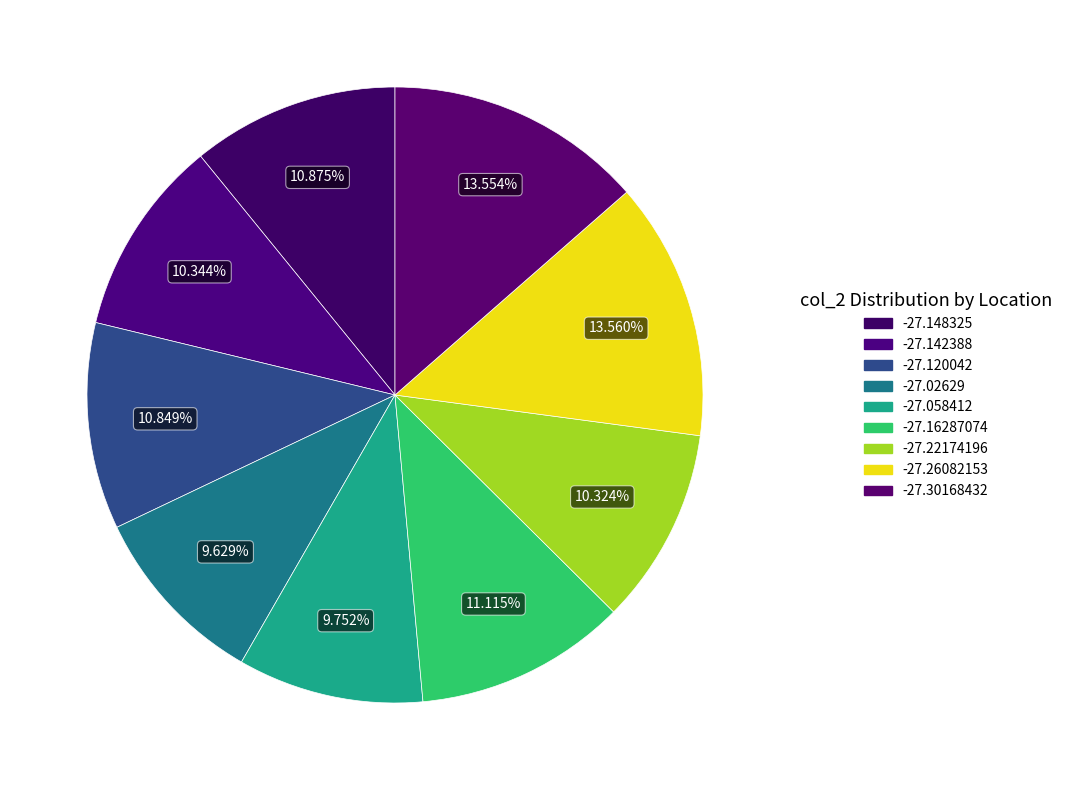

Is there any slice that represents more than half of the pie?

No